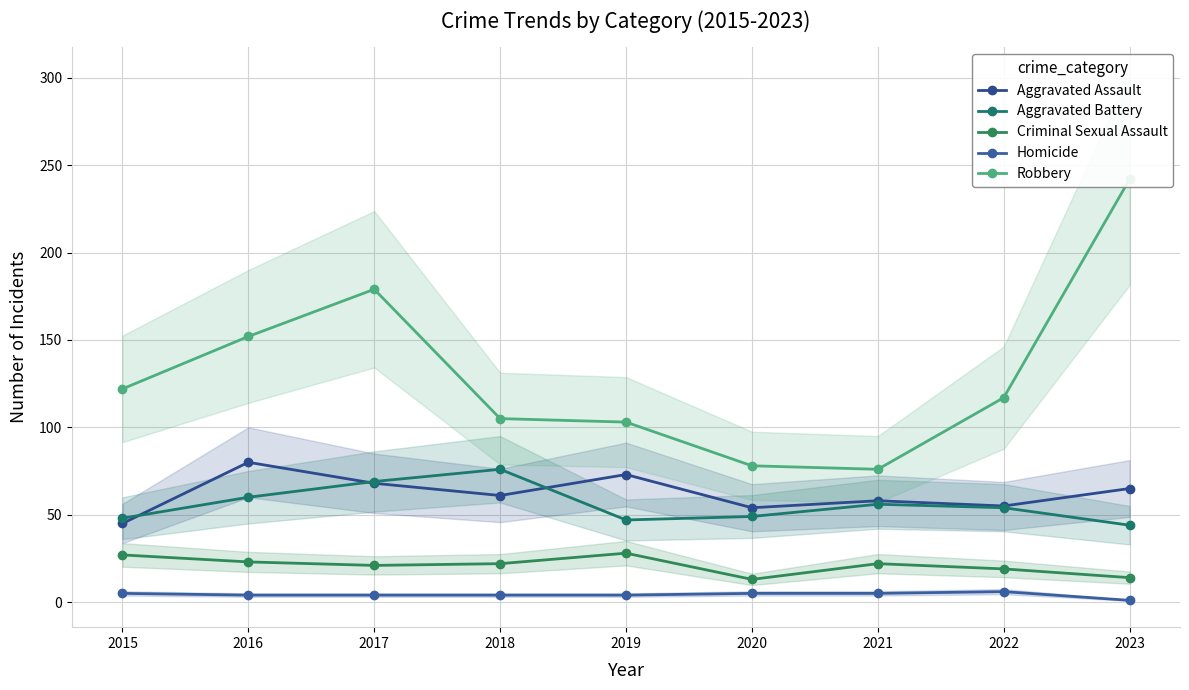

Does the chart display data point markers on the line(s)?

Yes